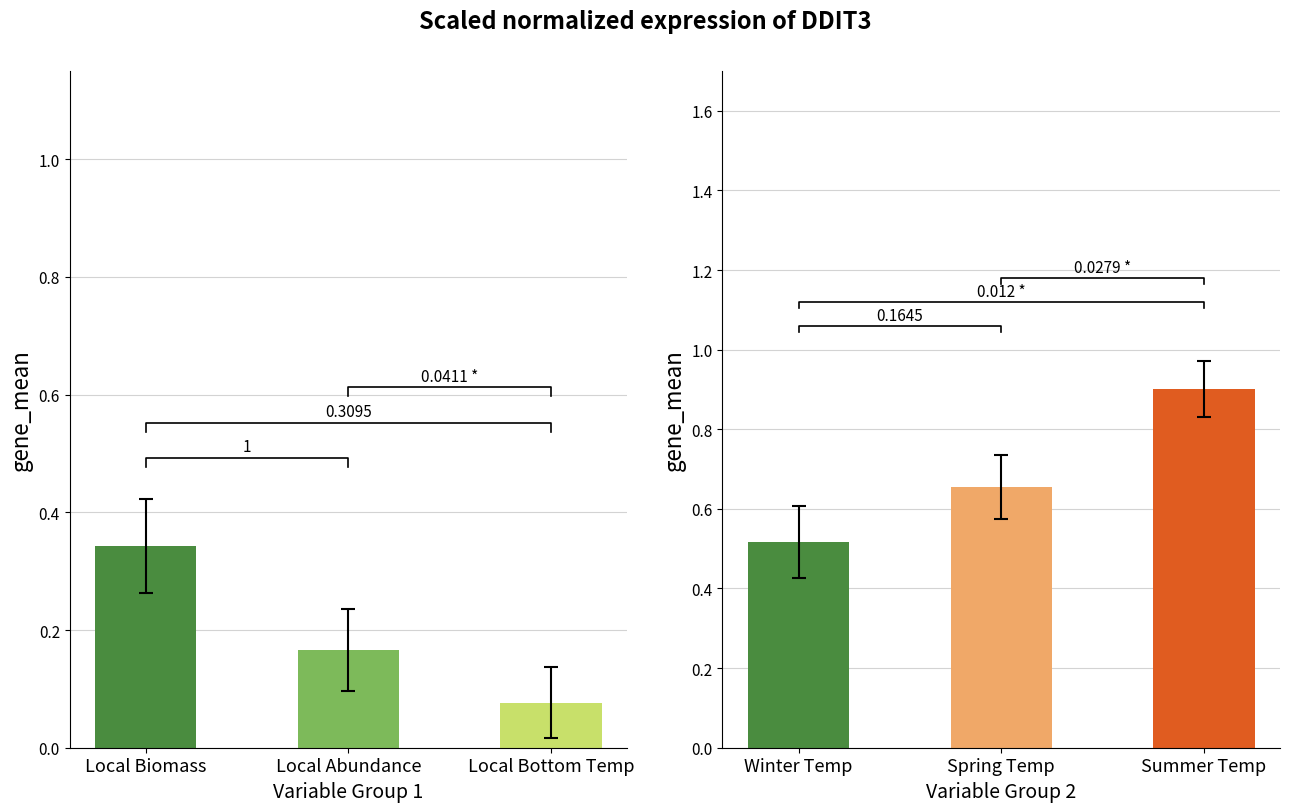

What is the maximum value for Panel1?

0.3